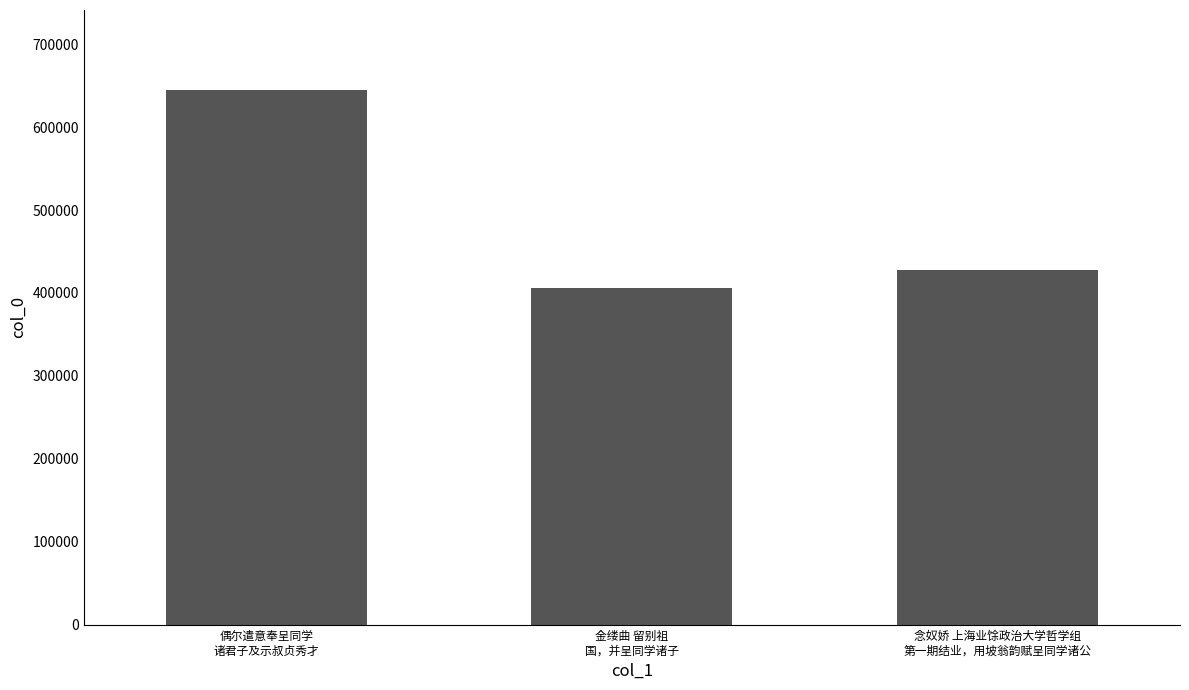

How many bars are there in total?

3